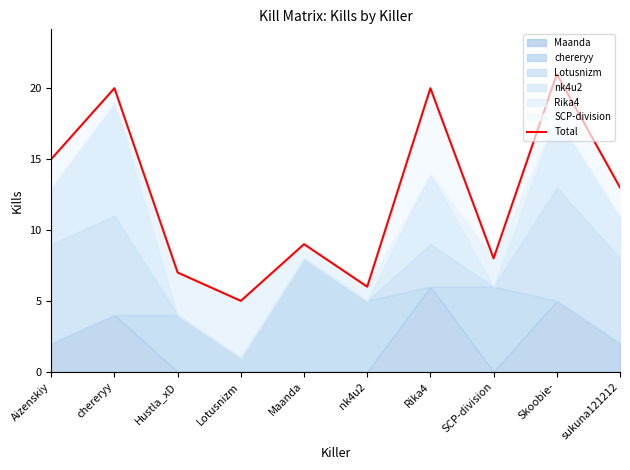

True or false: the data shows 5 at Lotusnizm.

True